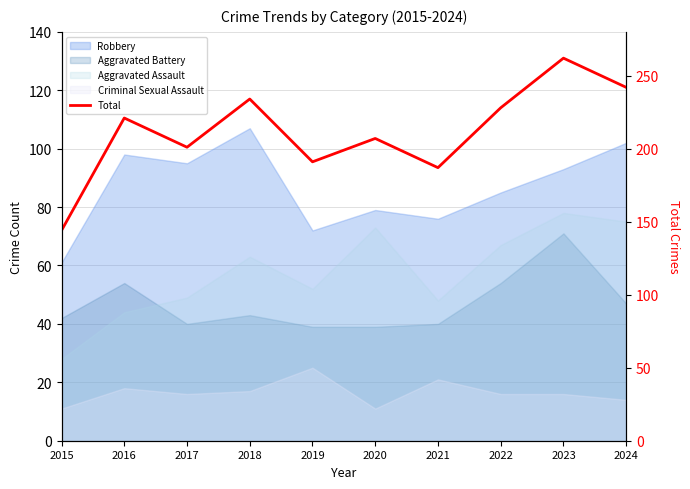

Between 2020 and 2022, which is larger?

2022